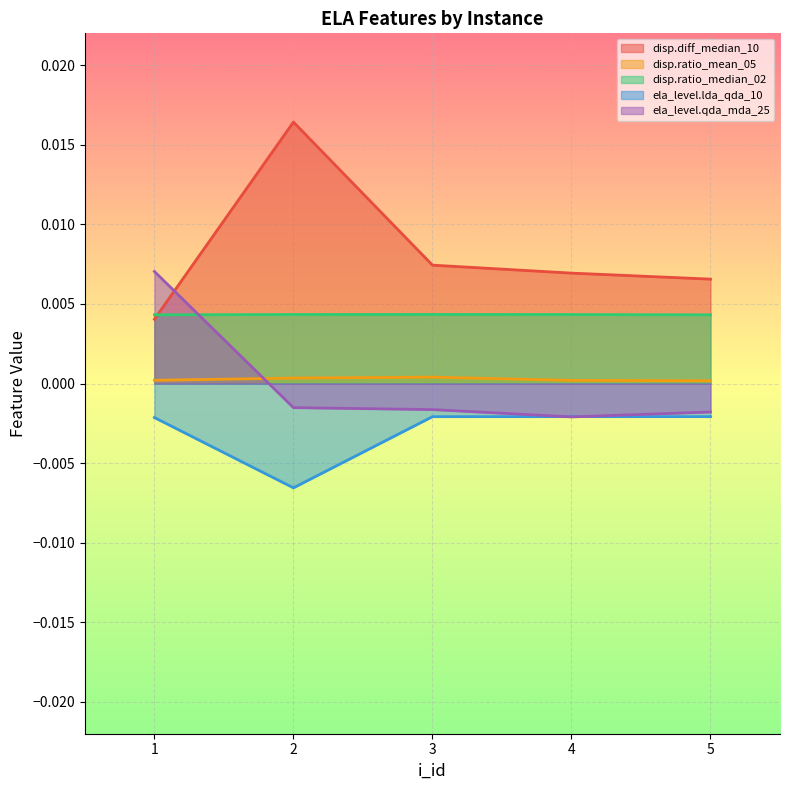

Rank the series by their maximum value, from lowest to highest.

ela_level.lda_qda_10, disp.ratio_mean_05, disp.ratio_median_02, ela_level.qda_mda_25, disp.diff_median_10